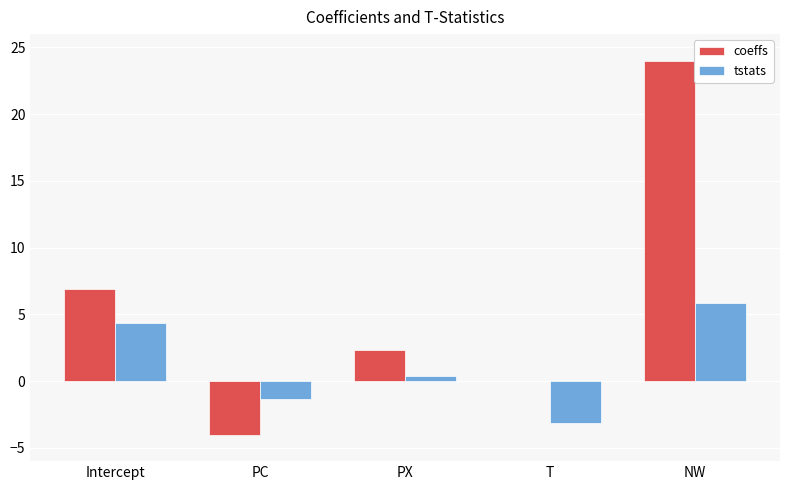

What is the greatest value displayed?

24.0